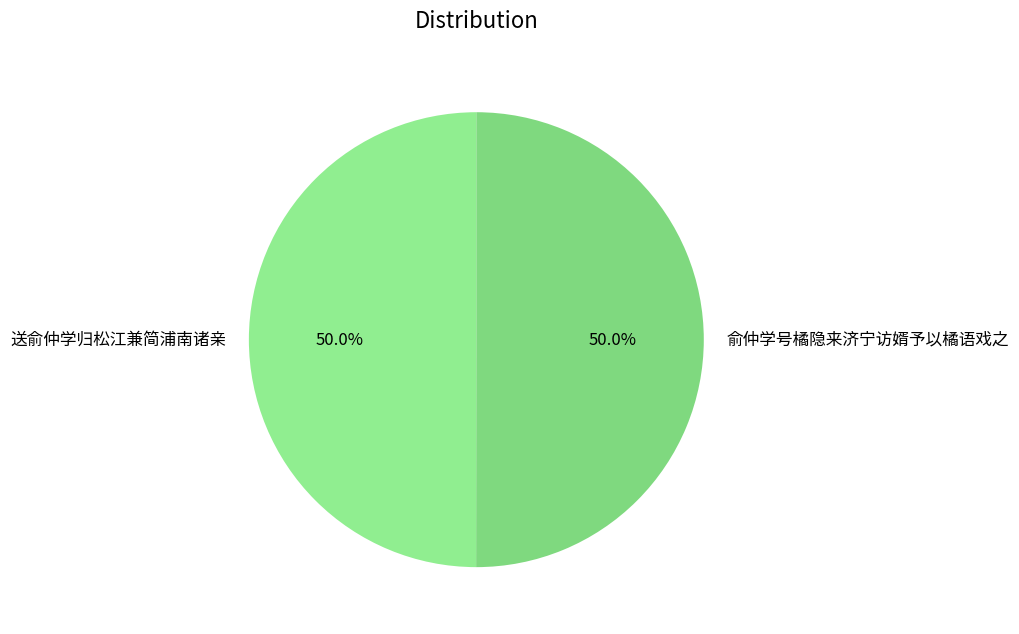

What is the total percentage of 俞仲学号橘隐来济宁访婿予以橘语戏之 and 送俞仲学归松江兼简浦南诸亲?

100.0%